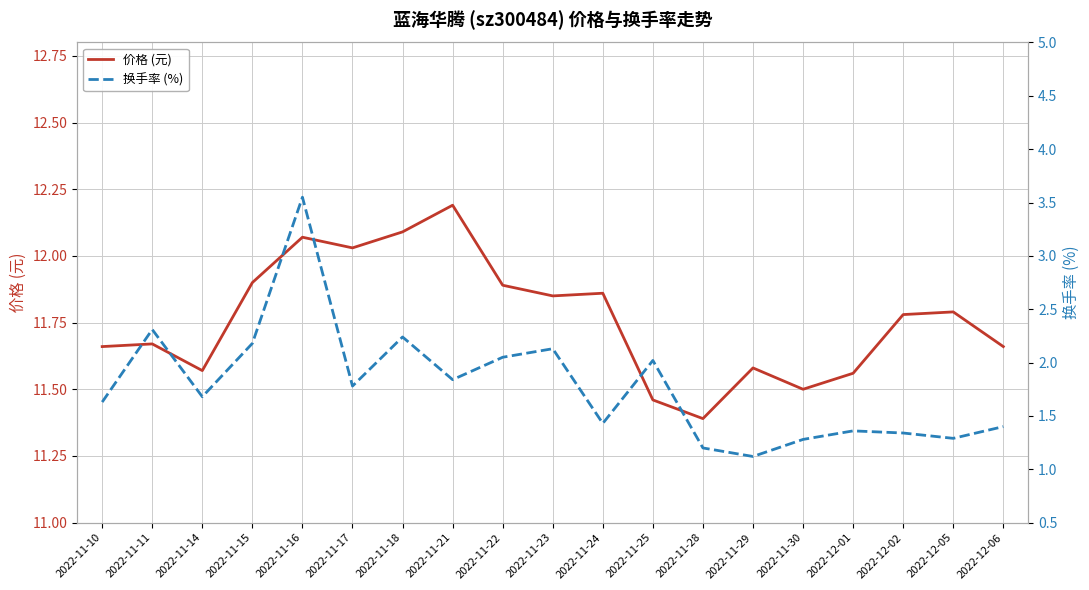

How many lines are shown in the chart?

2